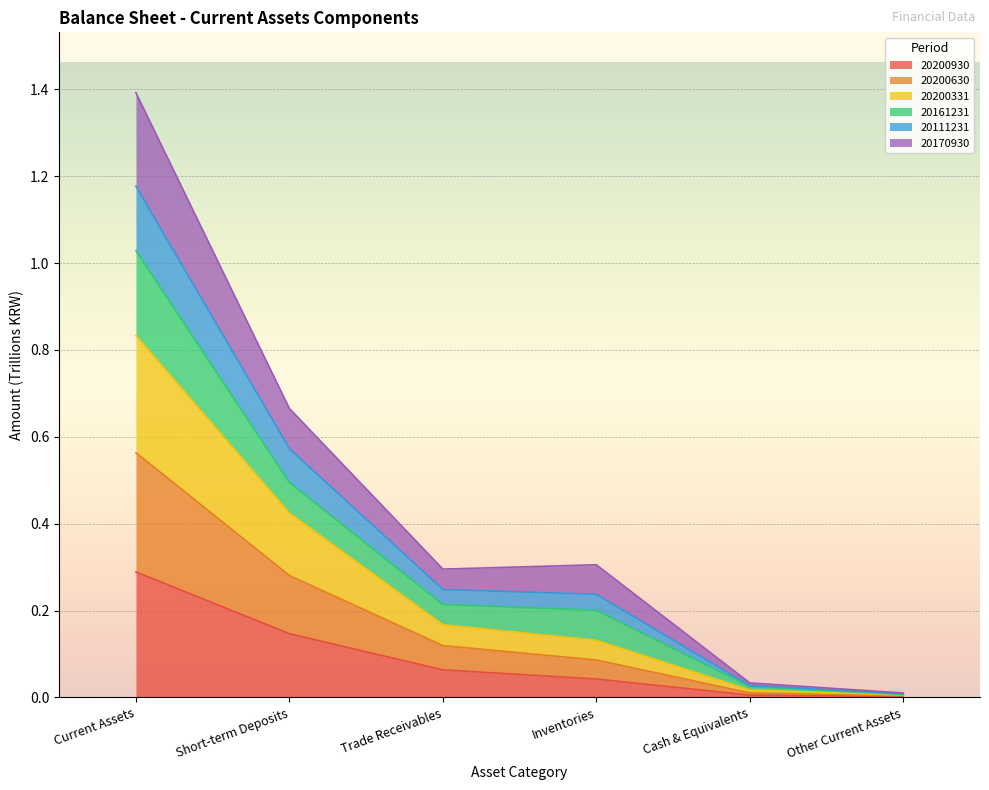

Where is 20200930 nearest to the value 0?

Other Current Assets